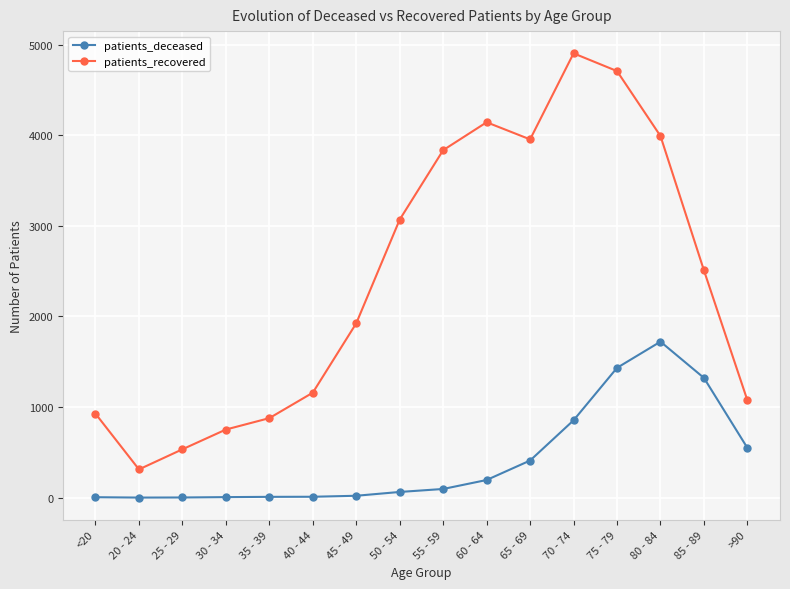

Which category has the highest value in the patients_deceased series?

80 - 84